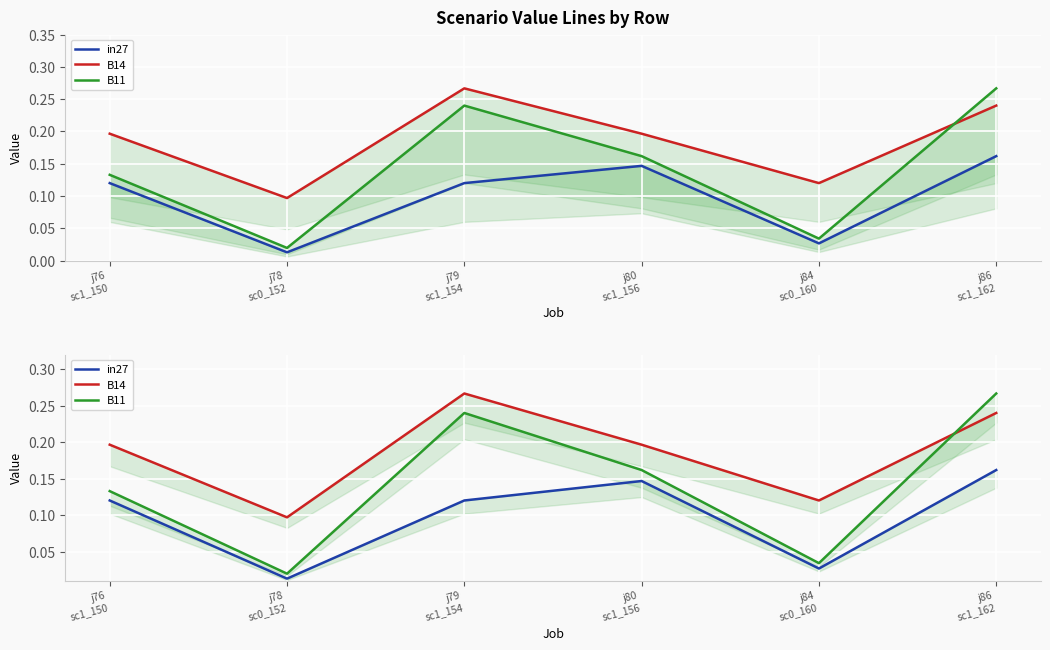

The B11 series shows 0.3 at j86
sc1_162. True or false?

True